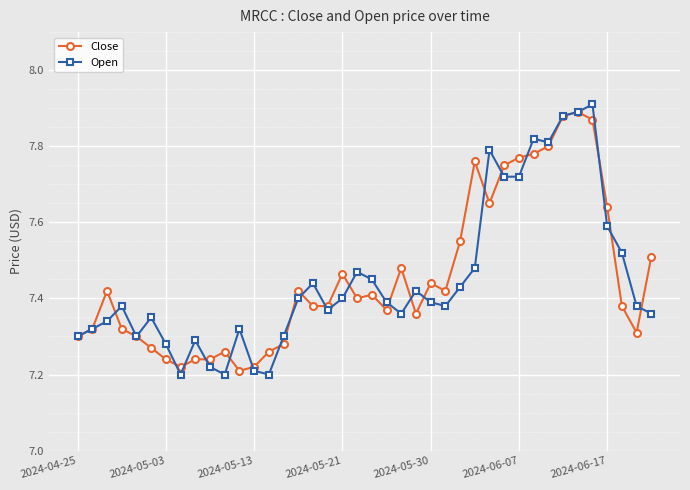

Which series has the largest range (max minus min)?

Open